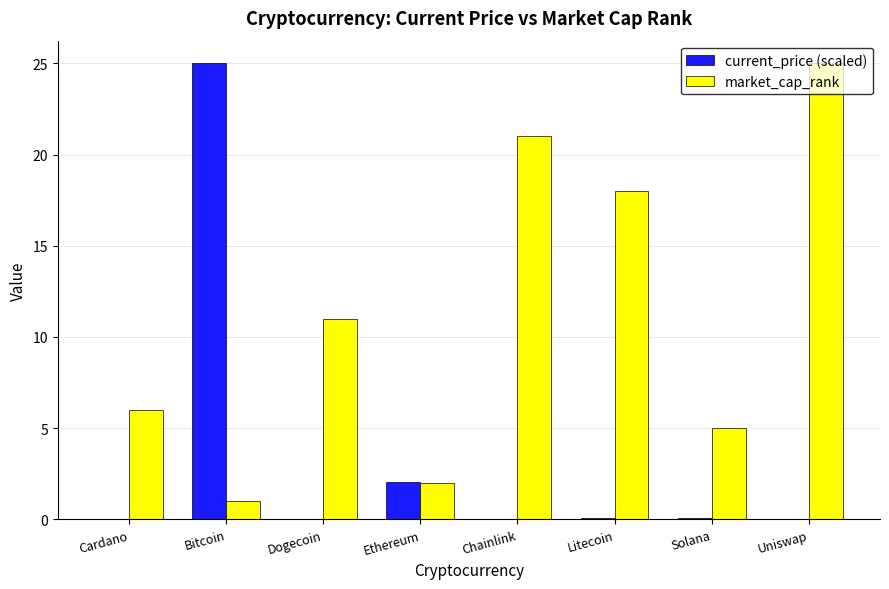

True or false: market_cap_rank has a value of 3.3 at Solana.

False